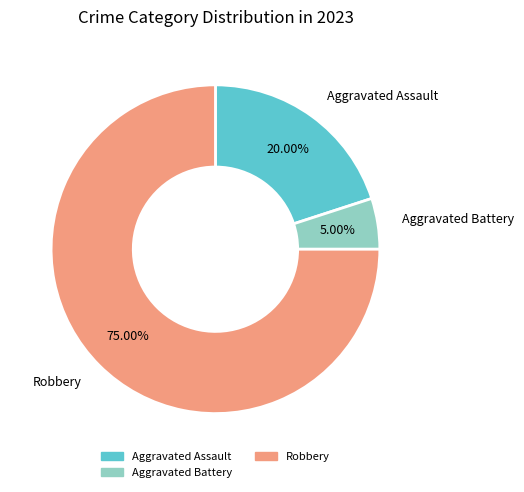

Is there a majority slice in this chart?

Yes